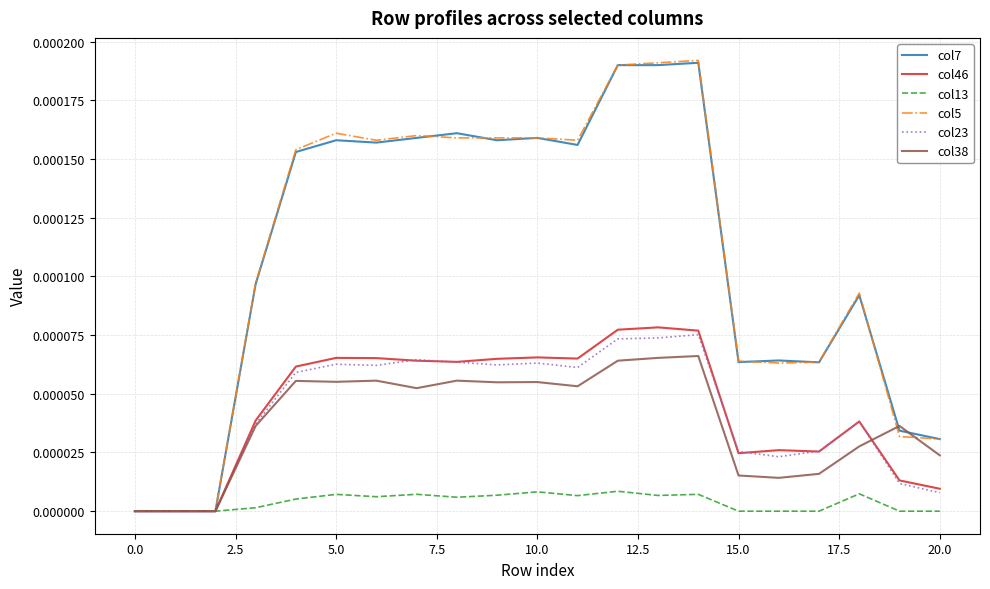

Which series has the widest spread of values?

col5